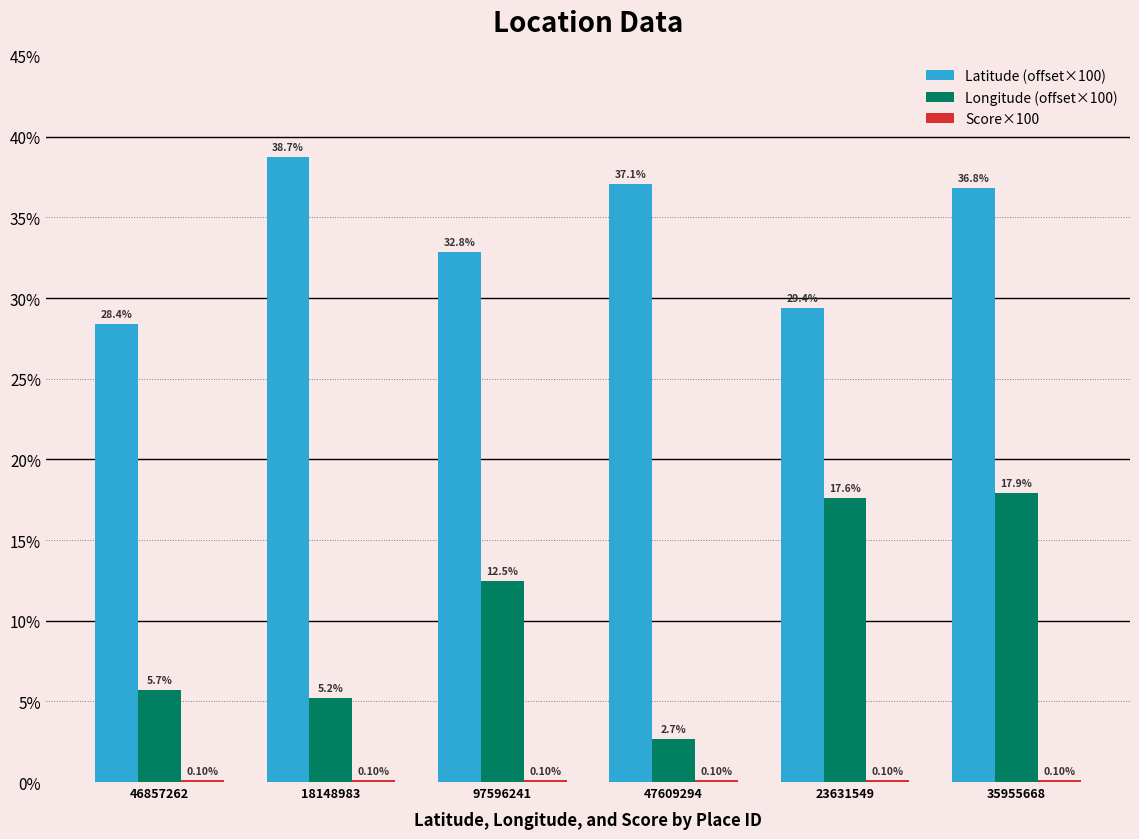

Between 97596241 and 35955668, which series saw the biggest shift?

Longitude (offset×100)